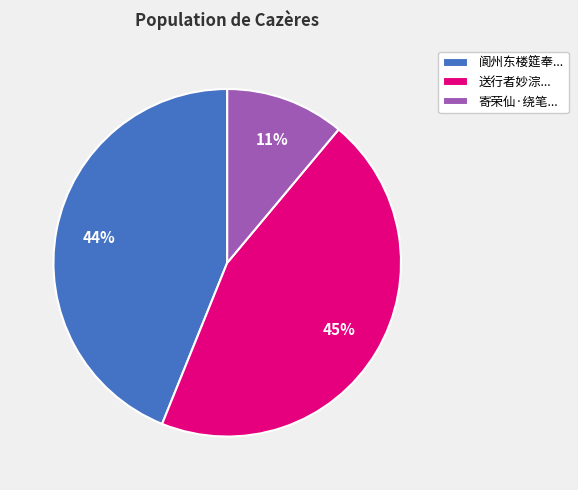

Combined, do 送行者妙淙... and 寄荣仙·绕笔... account for over 50%?

Yes